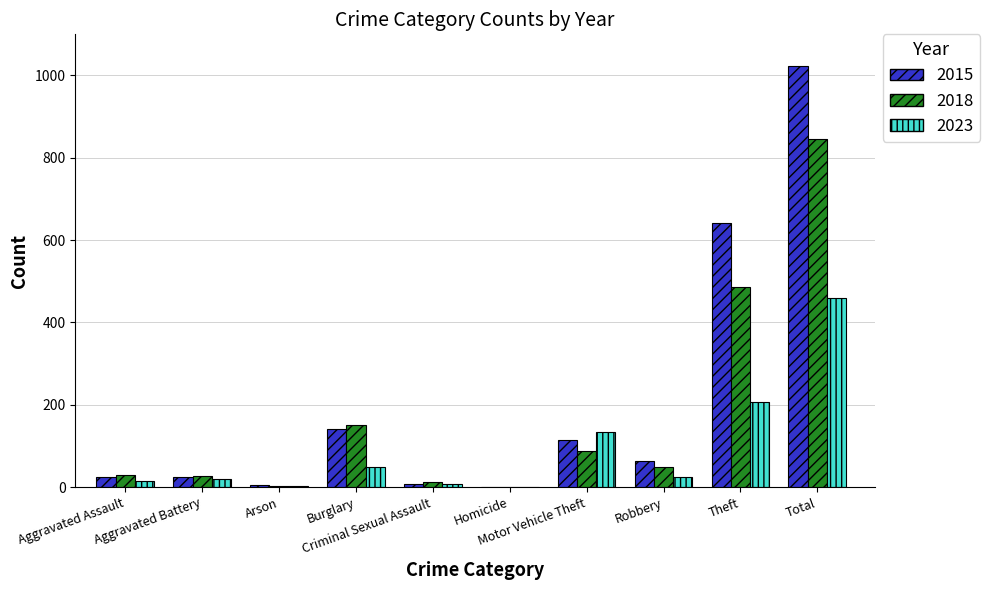

What is the sum of all 2015 values?

2044